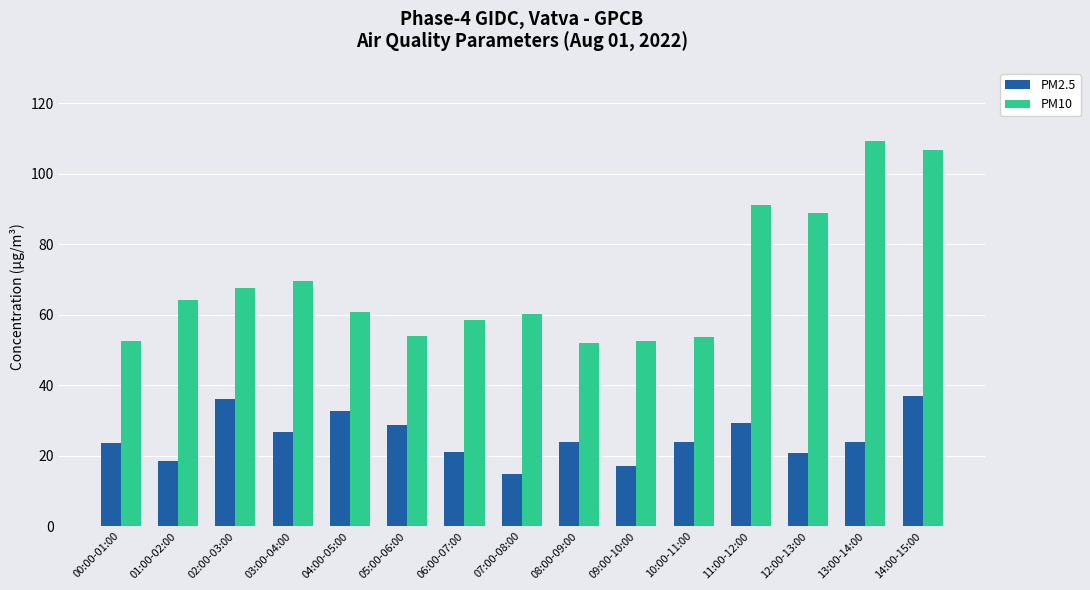

Which series has the largest range (max minus min)?

PM10